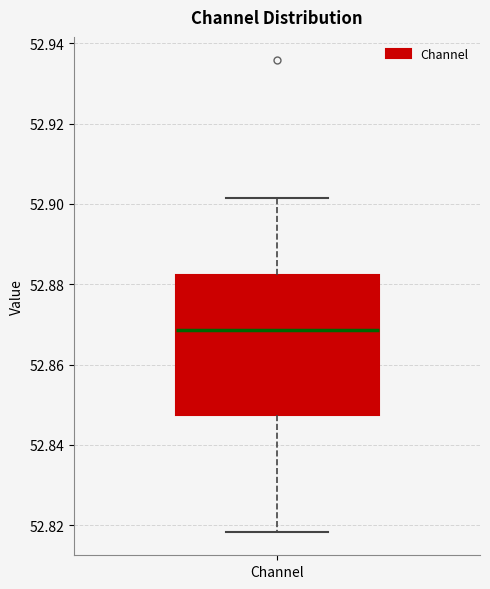

Where is the upper edge of the box for Channel on the y-axis? The values are not printed on the chart, so give them approximately, as read against the axis.

52.882